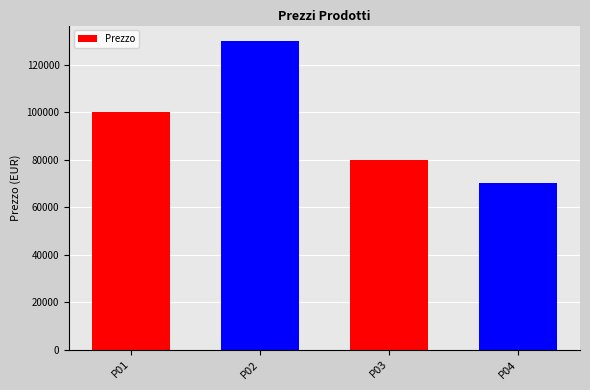

What is the difference between the second highest and minimum values?

30000